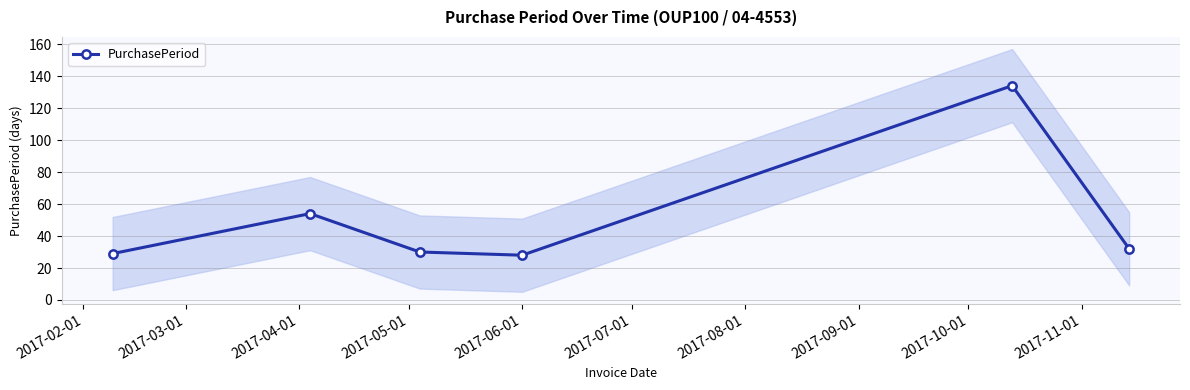

In PurchasePeriod, how many points are lower than both neighbors (excluding endpoints)?

1